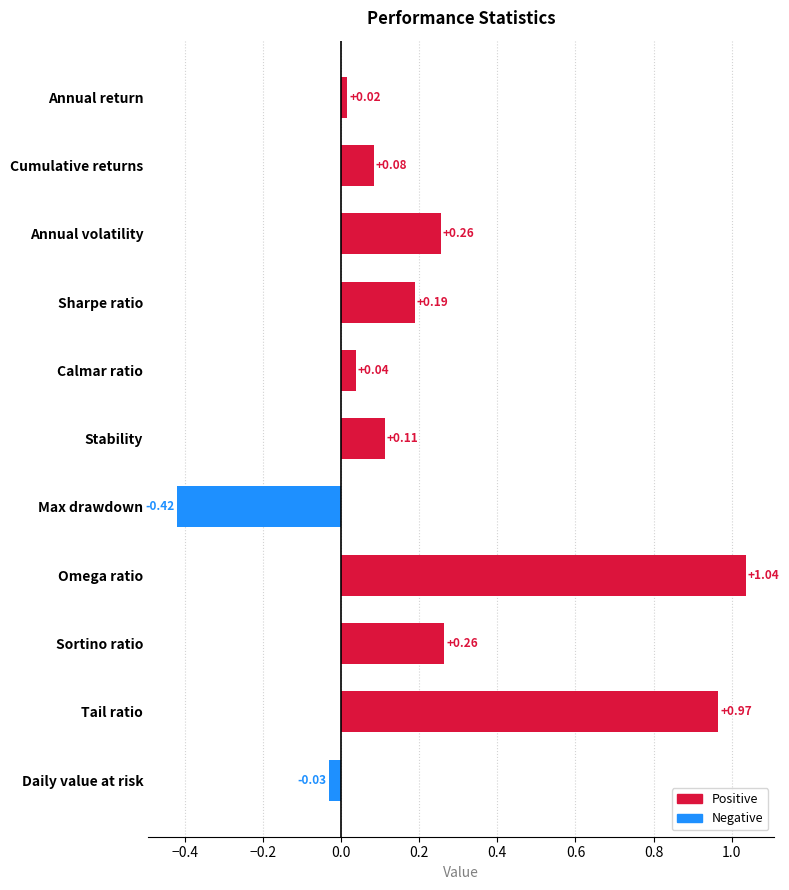

At which category does the chart reach its minimum across all series?

Max drawdown